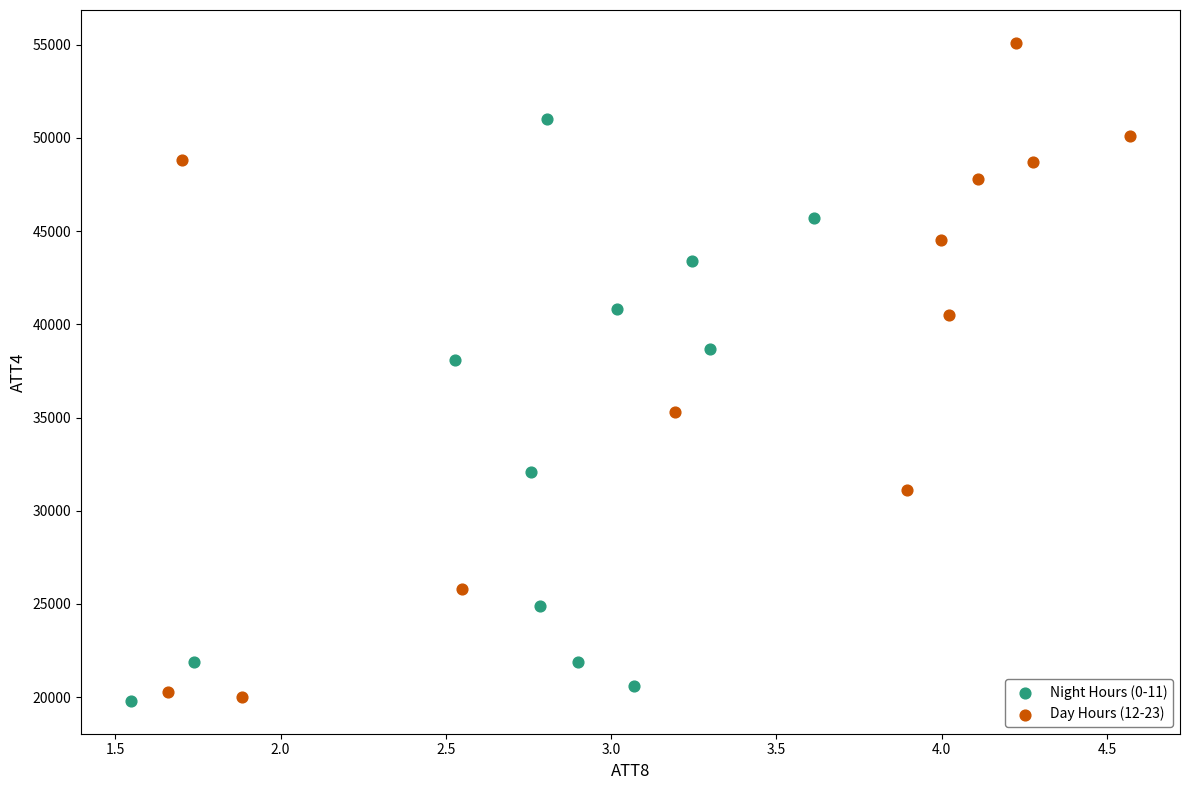

Which series reaches the maximum Y coordinate?

Day Hours (12-23)